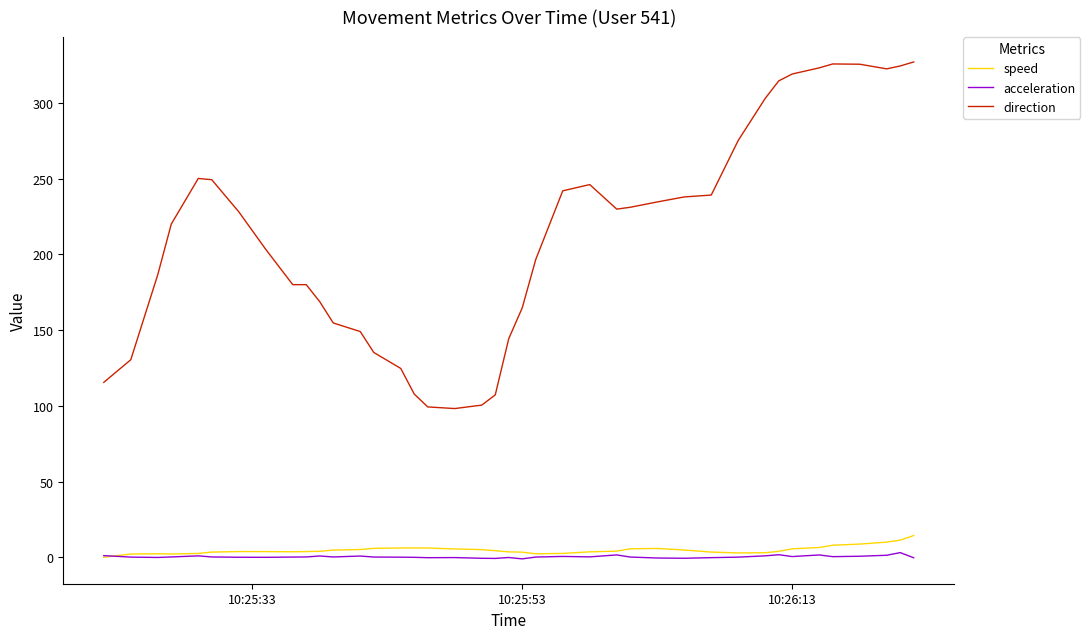

What is the highest value of the direction series?

327.1